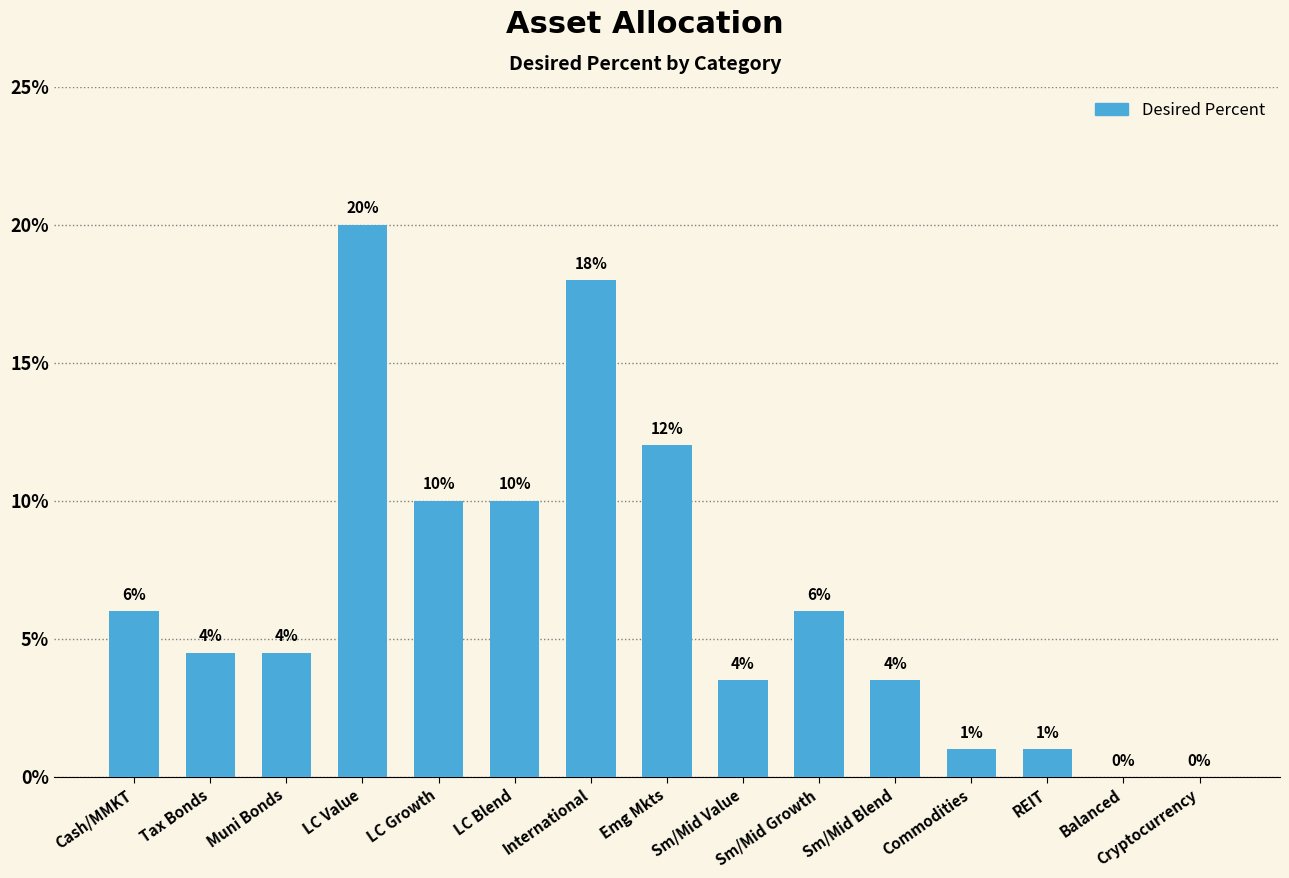

How many values are above zero?

13